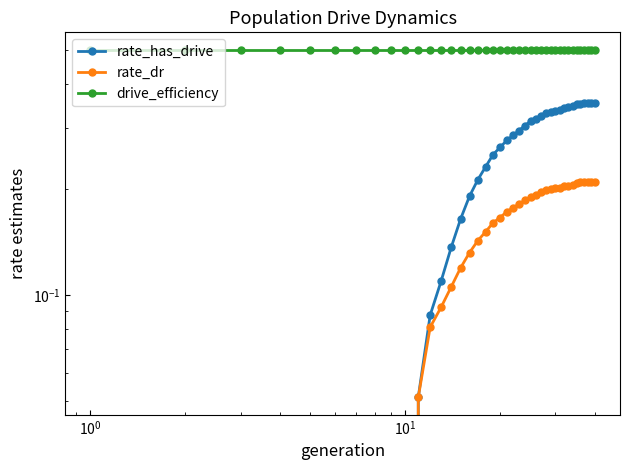

What are all the series names shown in the legend?

rate_has_drive, rate_dr, drive_efficiency